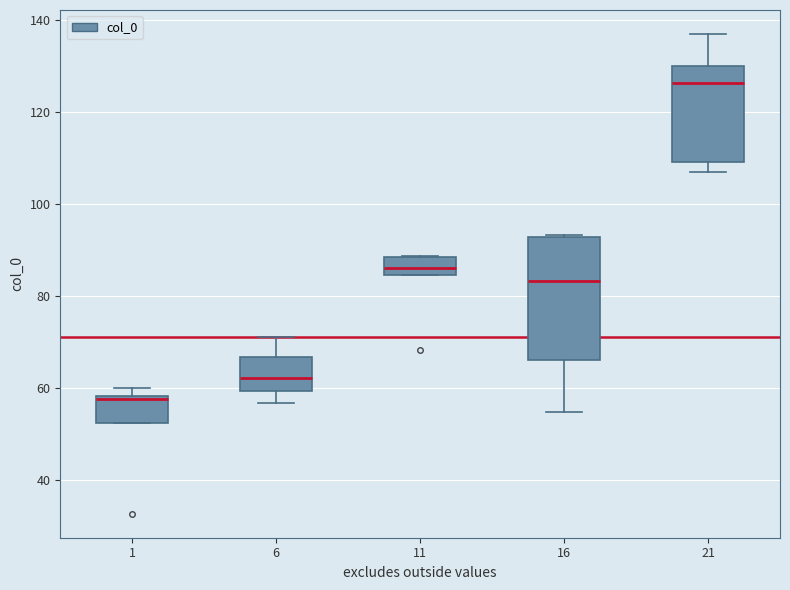

Where does the median line of the box at x = 6 sit on the y-axis? The values are not printed on the chart, so give them approximately, as read against the axis.

62